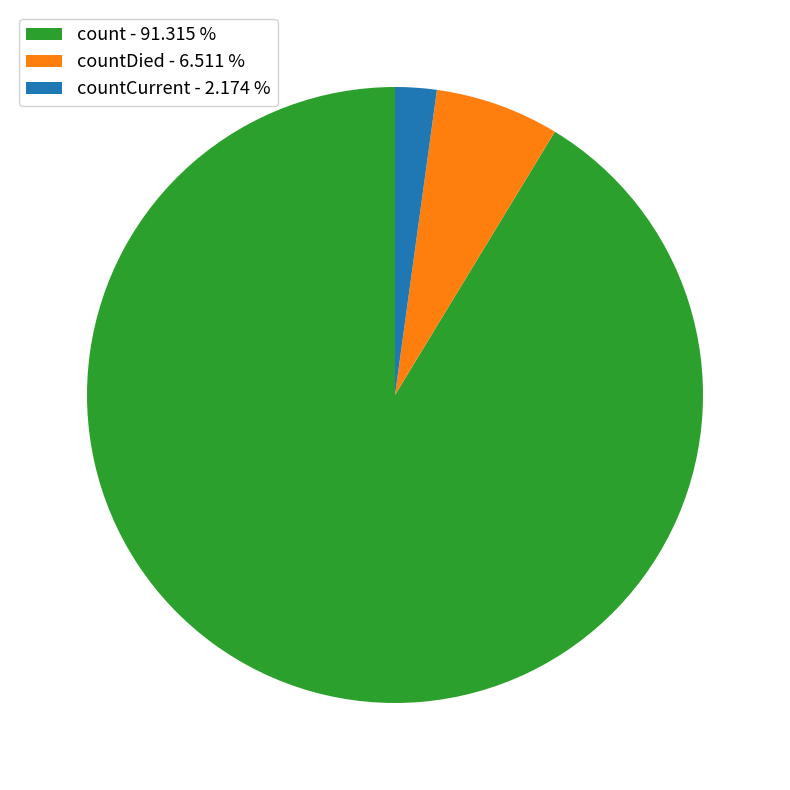

Combined, do count - 91.315 % and countCurrent - 2.174 % account for over 50%?

Yes